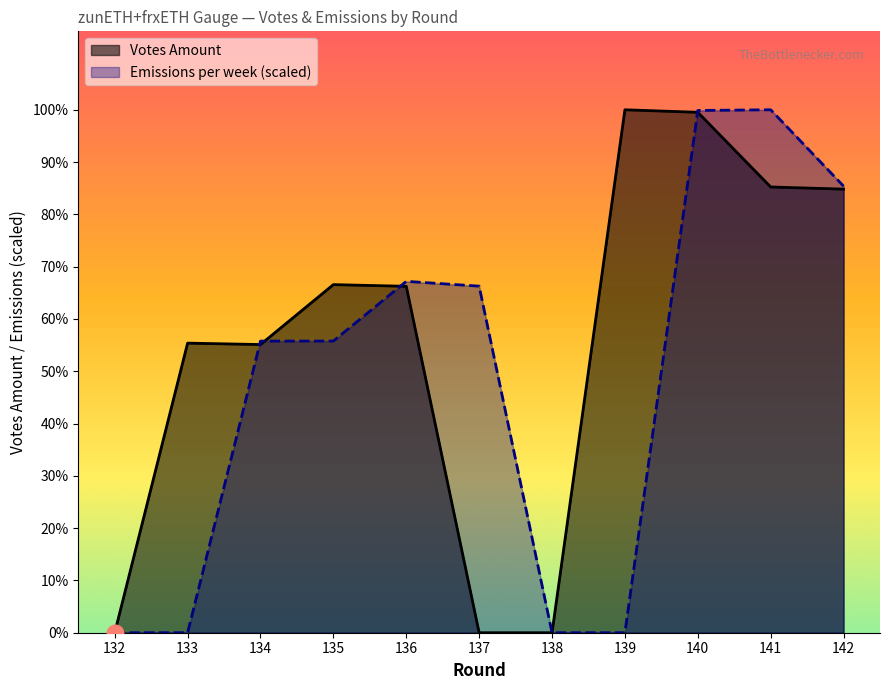

Between 135 and 139, which series saw the biggest shift?

Emissions per week (scaled)